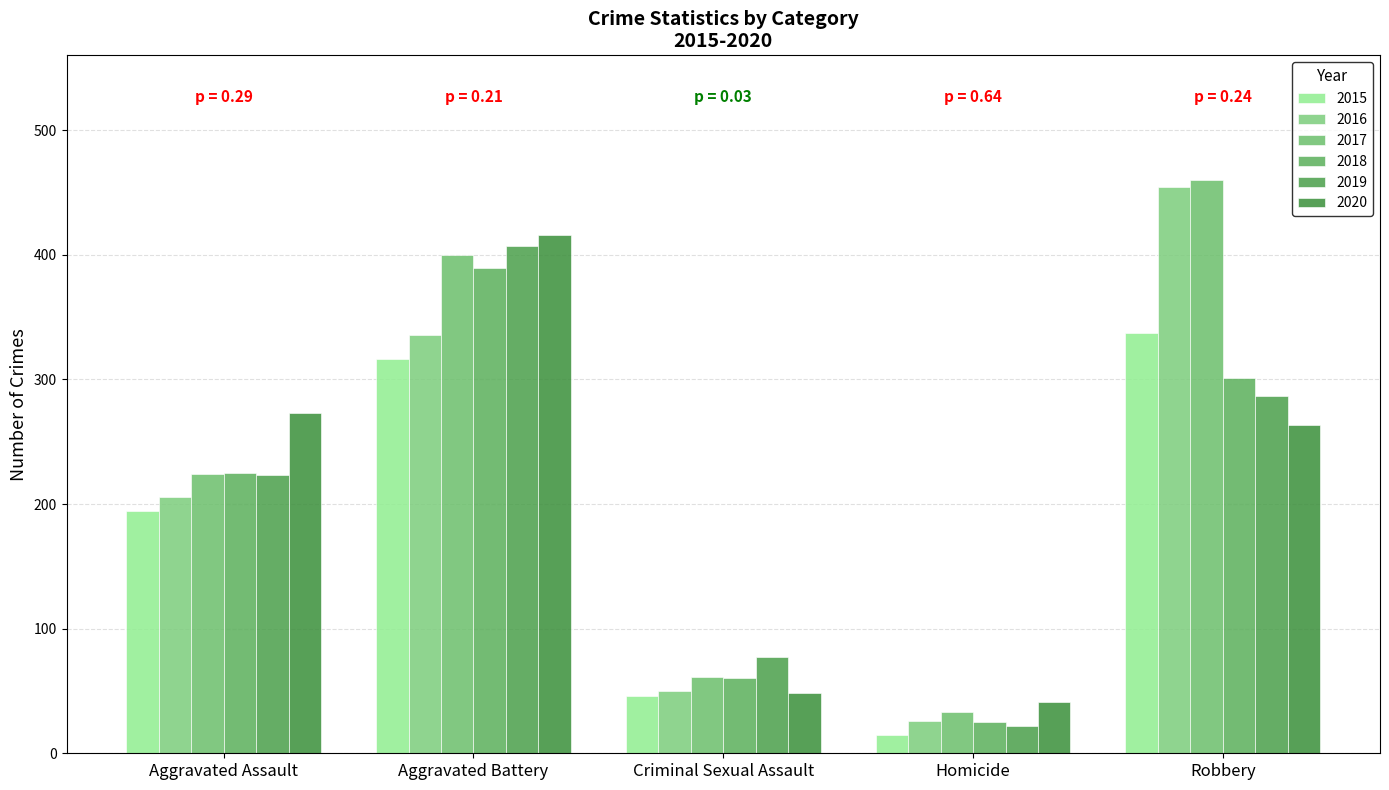

How many groups of bars are there?

5